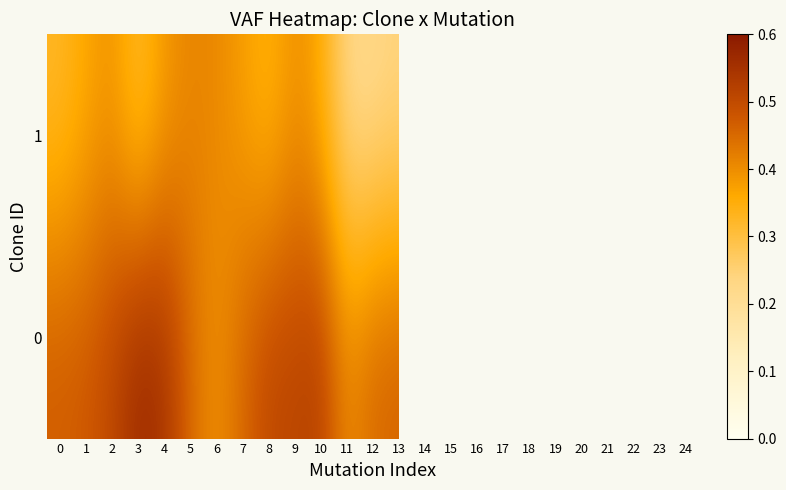

What is the difference between the maximum and minimum values in the 1 series?

0.2